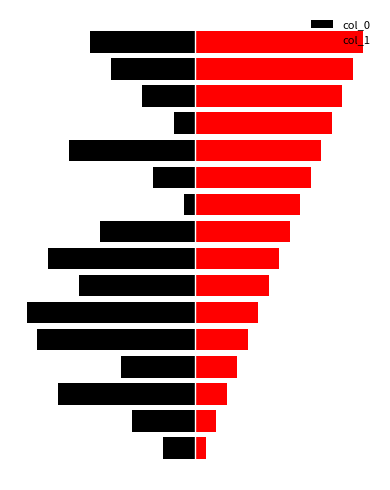

How many values in the col_0 series exceed -8?

7